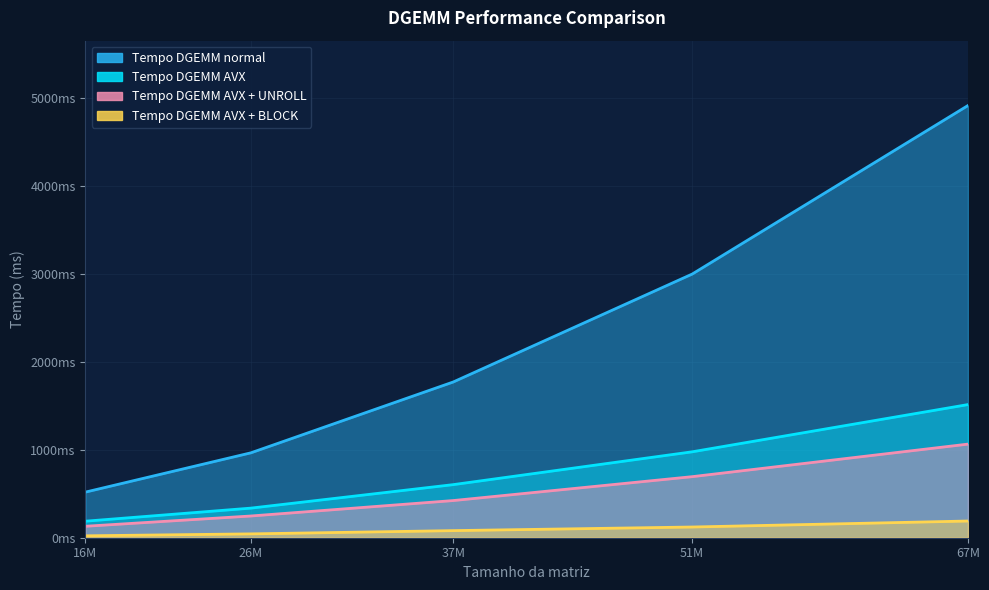

Does the chart have visible grid lines?

Yes